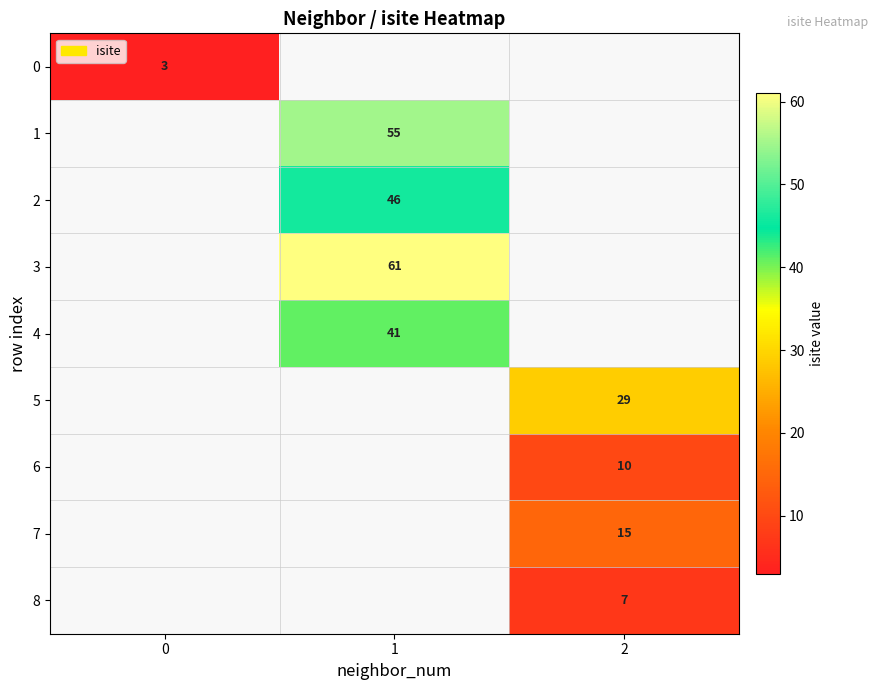

The 2 series shows 72 at 1. True or false?

False